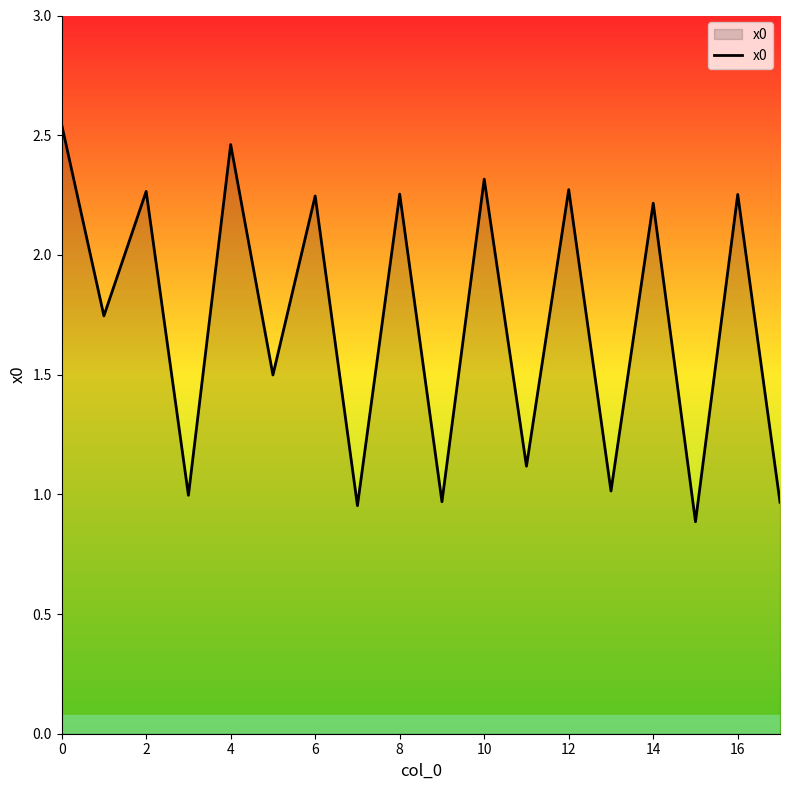

Count the values in the range 0 to 2.

9